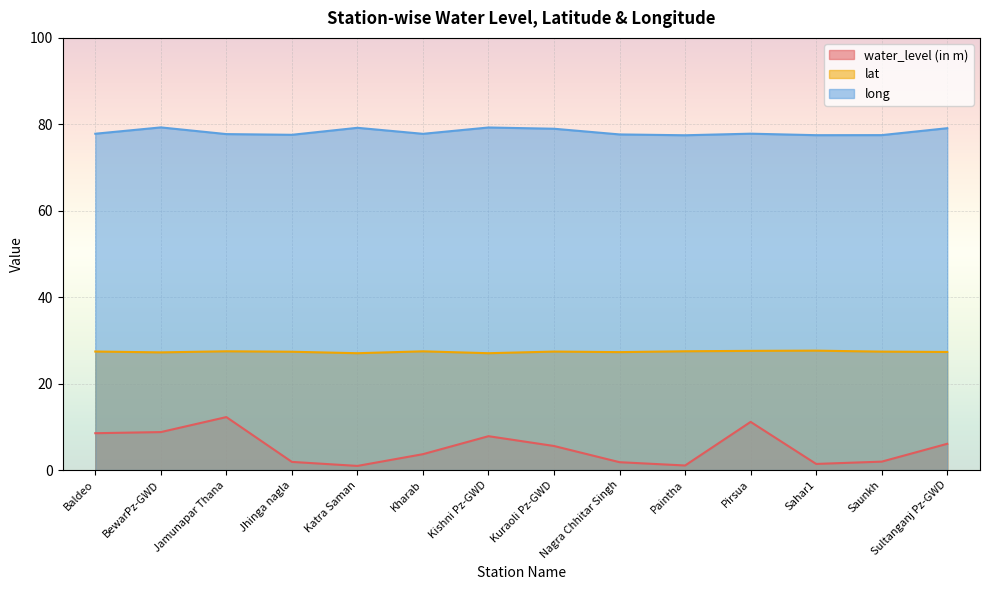

True or false: lat and water_level (in m) cross at least once.

False